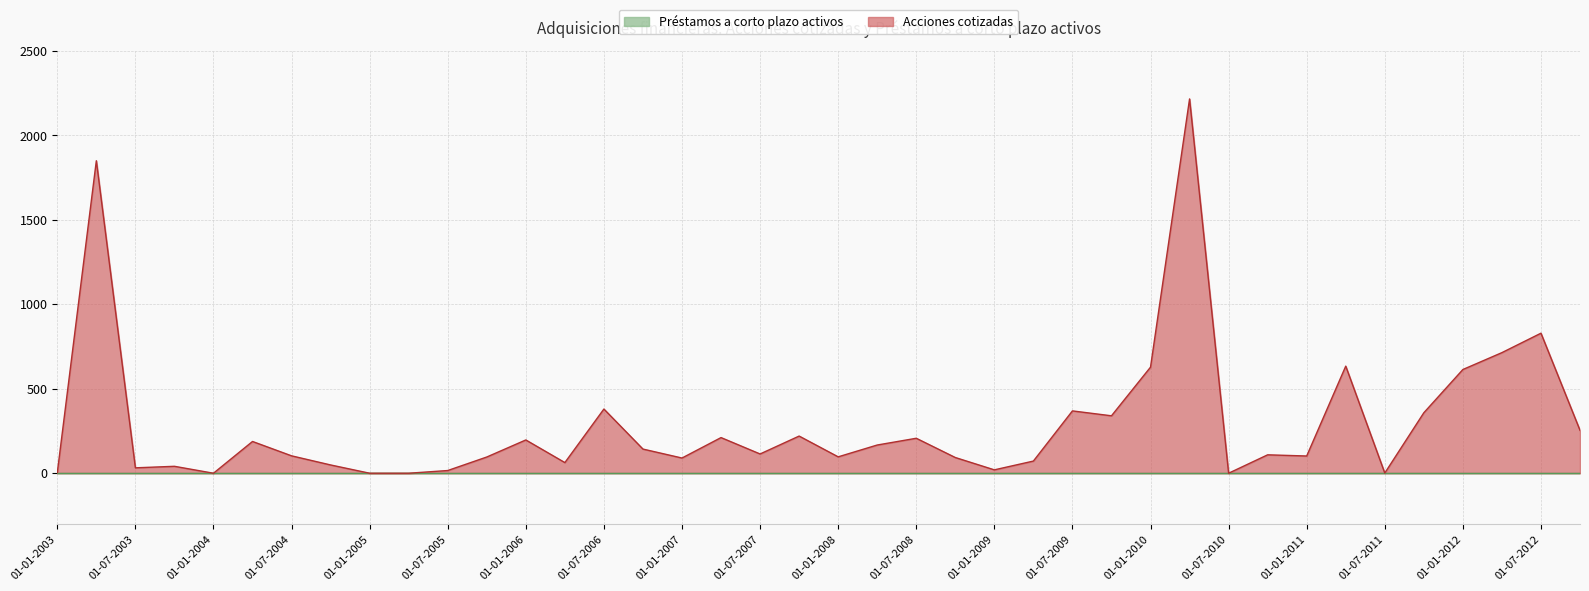

How many lines are shown in the chart?

2